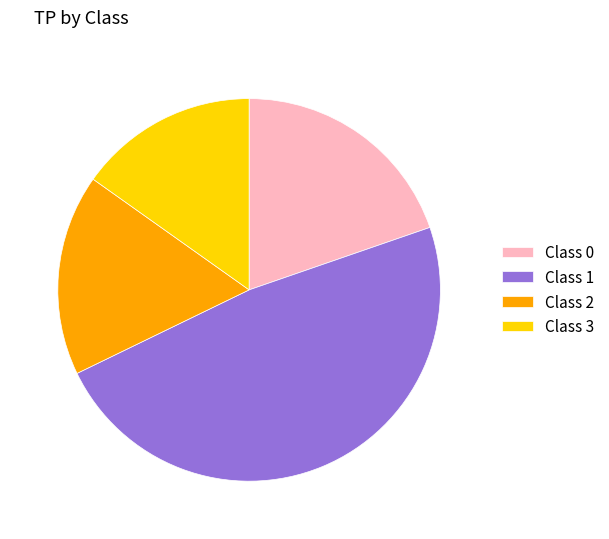

Which category has the biggest portion of the pie?

Class 1